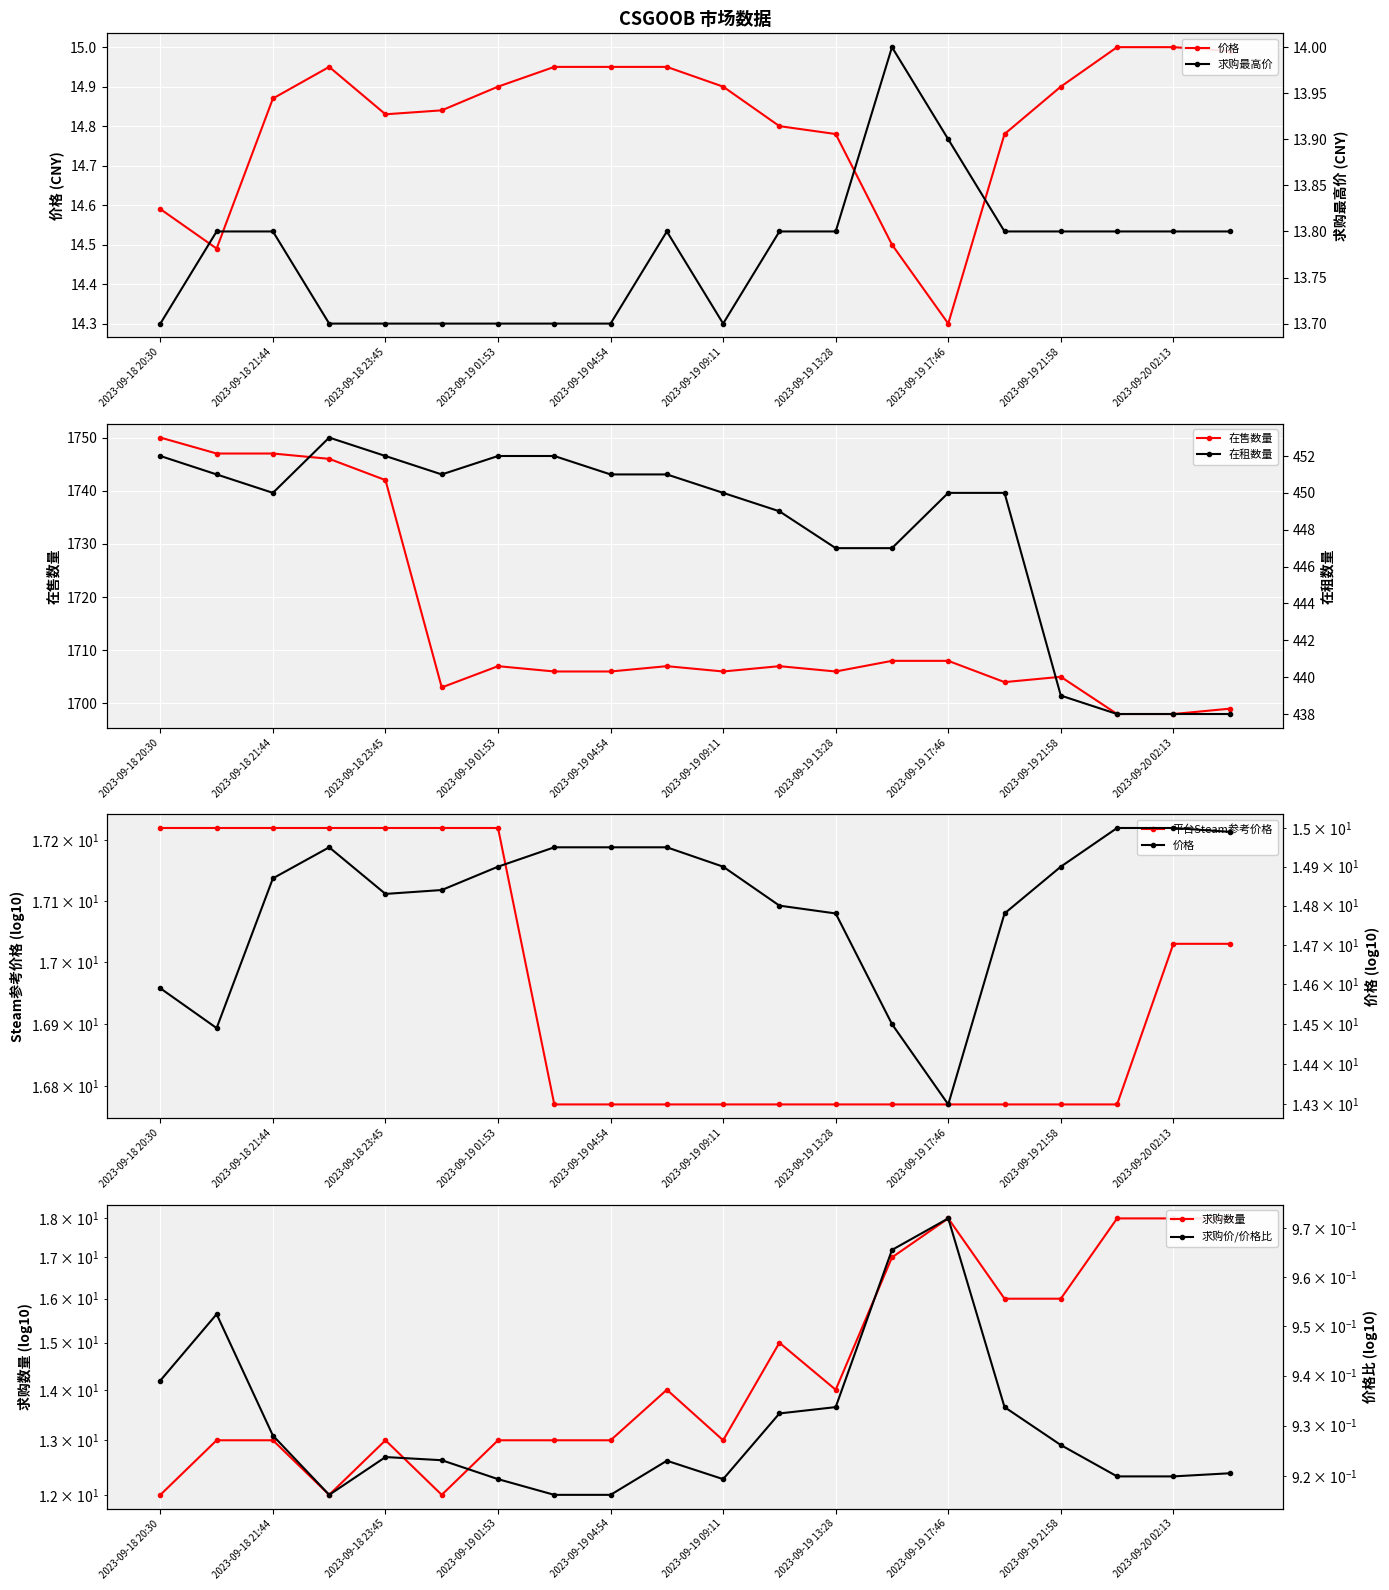

True or false: 在租数量 and 价格 cross at least once.

False